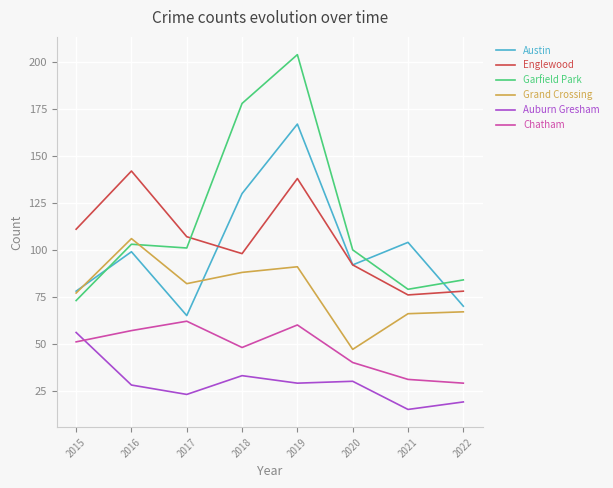

What is the difference between the Grand Crossing values at 2019 and 2021?

25